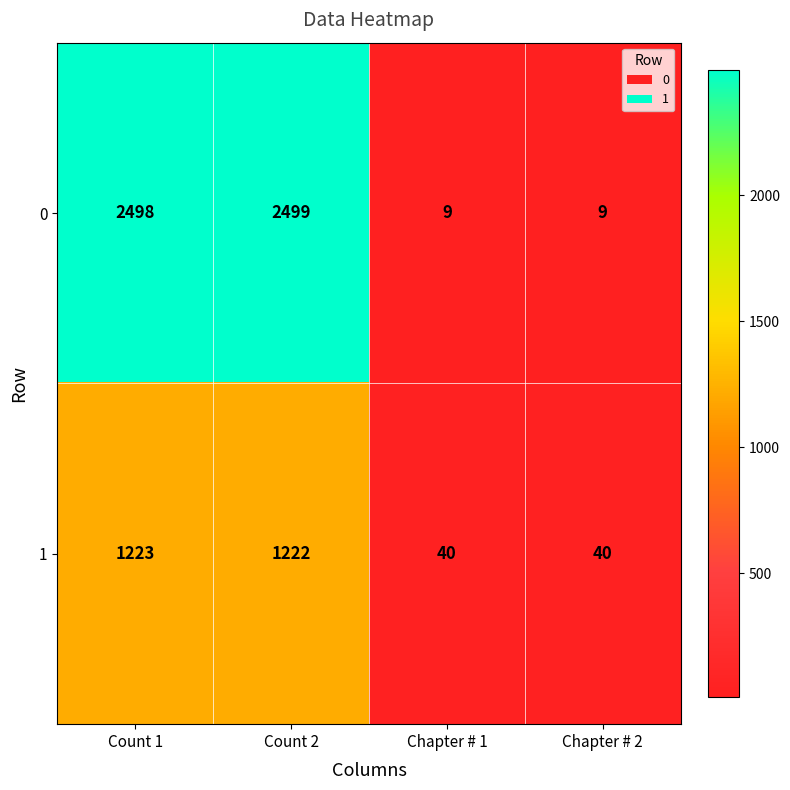

At which label does 1 reach its peak?

Count 1